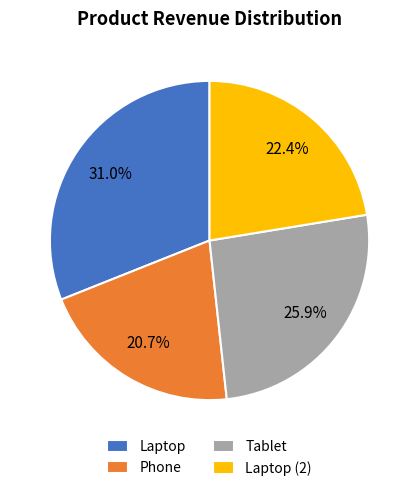

How many slices are in this pie chart?

4